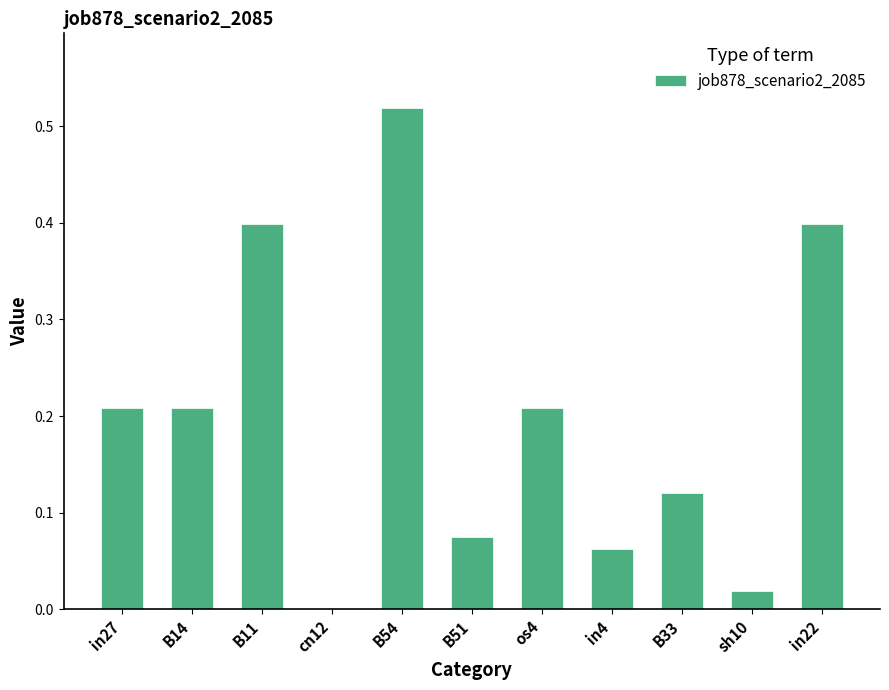

How many positive values are there?

10